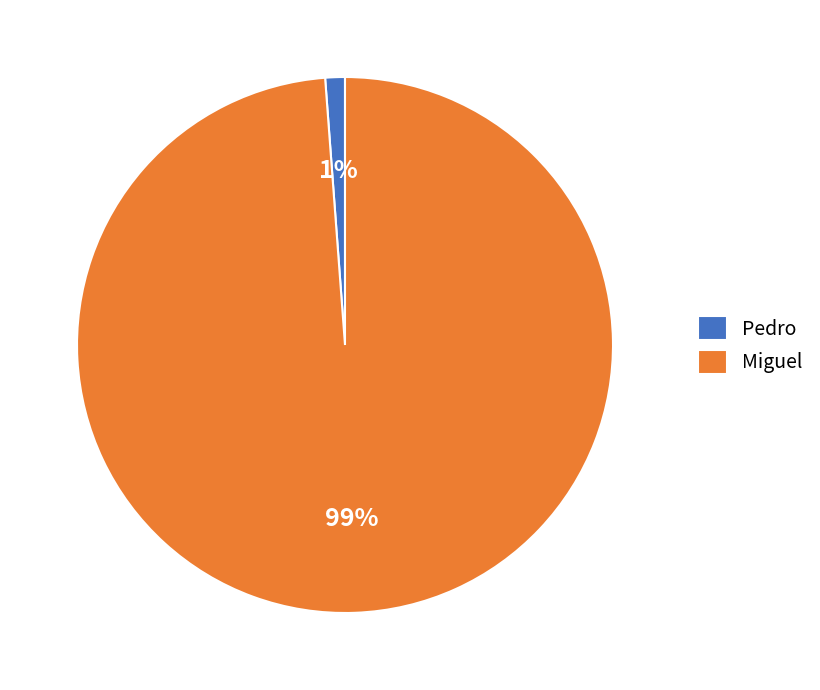

How many segments does this pie chart have?

2